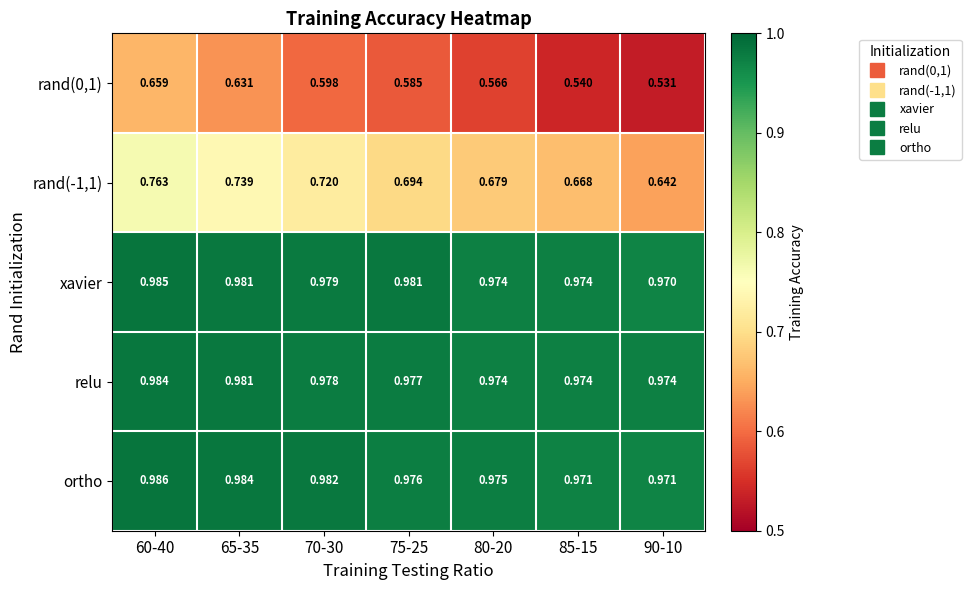

Which series has the largest total across all categories?

ortho